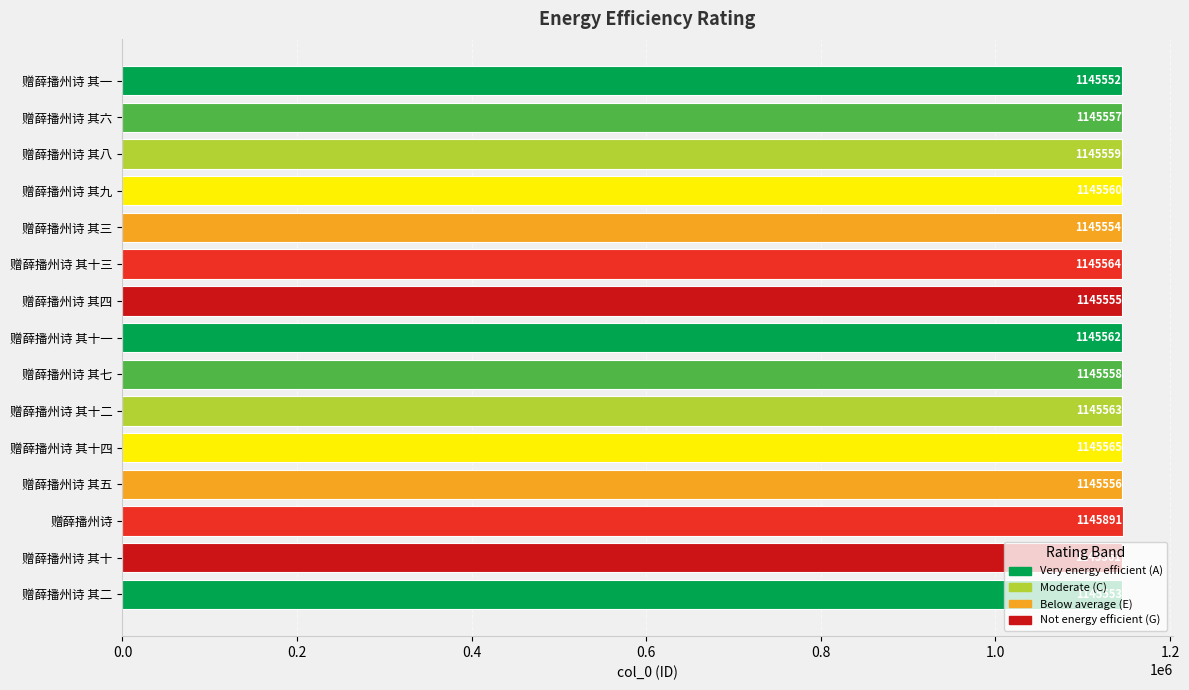

List the labels in order of value, smallest first.

赠薛播州诗 其一, 赠薛播州诗 其二, 赠薛播州诗 其三, 赠薛播州诗 其四, 赠薛播州诗 其五, 赠薛播州诗 其六, 赠薛播州诗 其七, 赠薛播州诗 其八, 赠薛播州诗 其九, 赠薛播州诗 其十, 赠薛播州诗 其十一, 赠薛播州诗 其十二, 赠薛播州诗 其十三, 赠薛播州诗 其十四, 赠薛播州诗